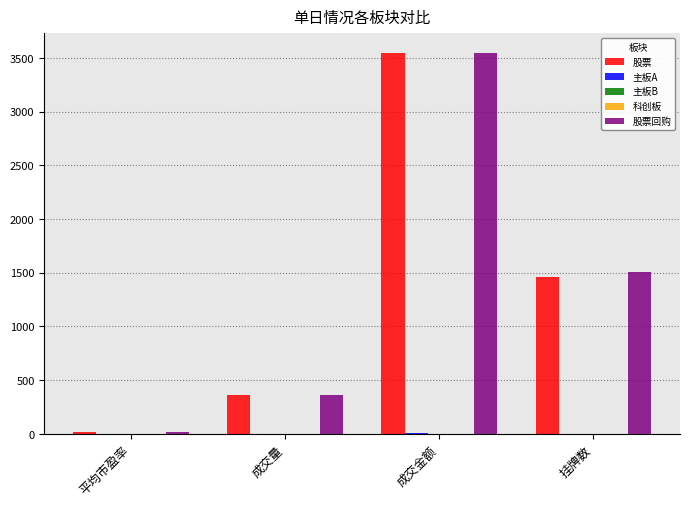

At which label does 科创板 reach its peak?

平均市盈率